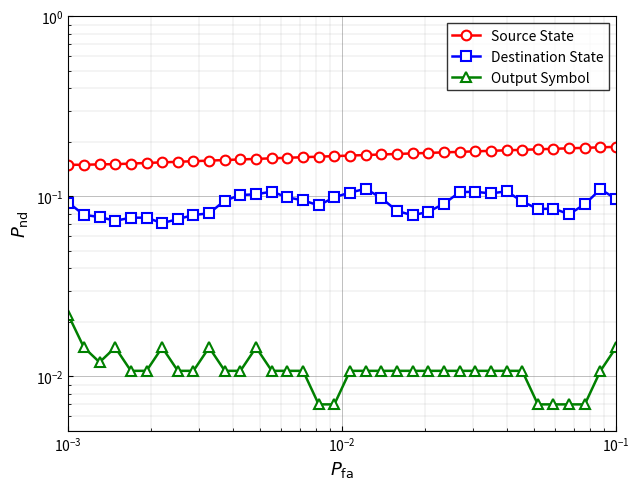

At which category does the chart reach its peak across all series?

35